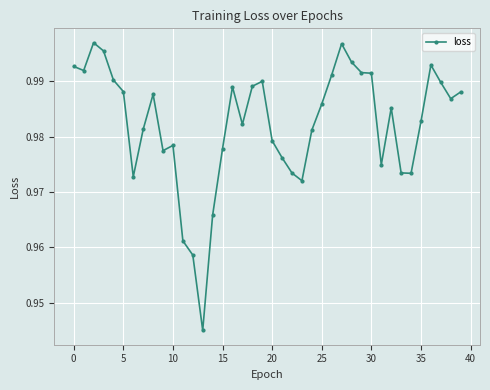

True or false: there are more than 0 points higher than both neighbors.

True